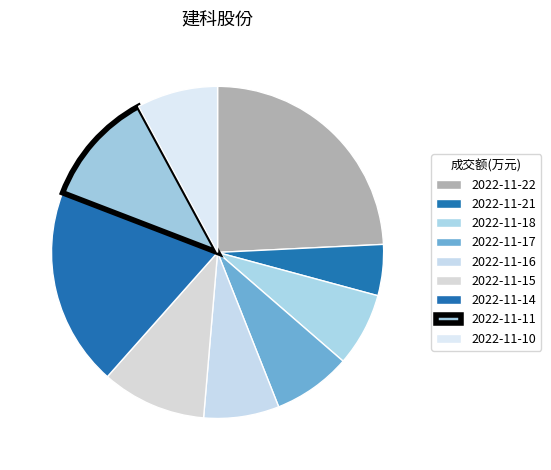

Do 2022-11-11 and 2022-11-16 together represent more than half of the pie?

No